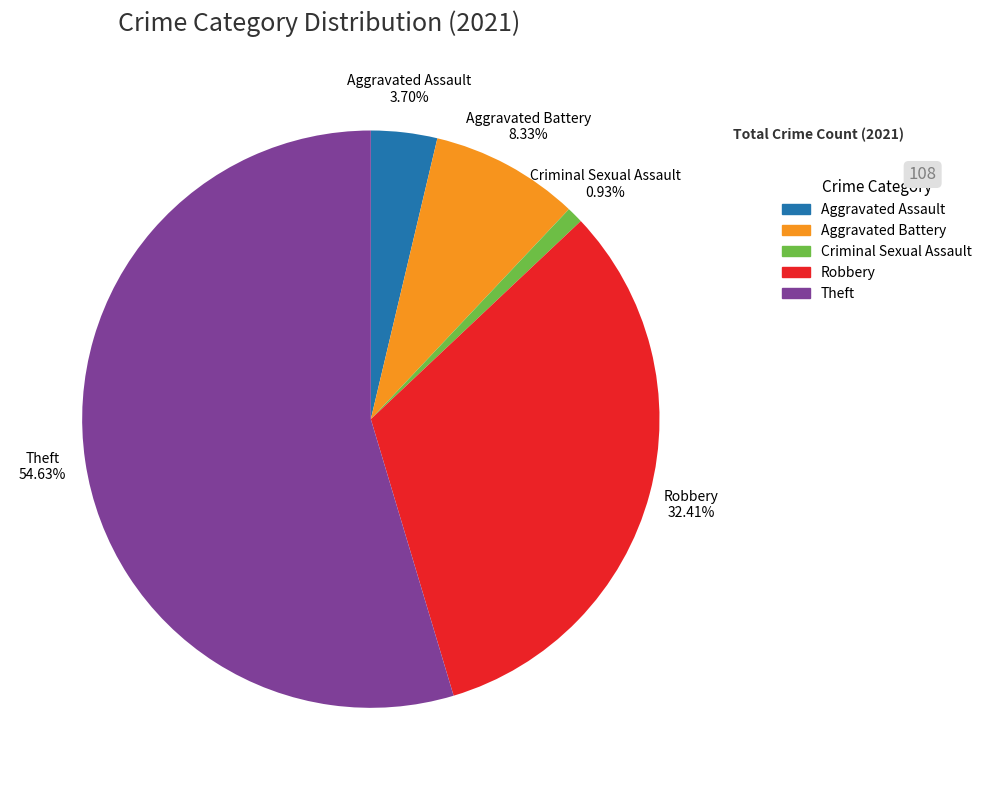

The Robbery slice represents 32% of the pie. True or false?

True